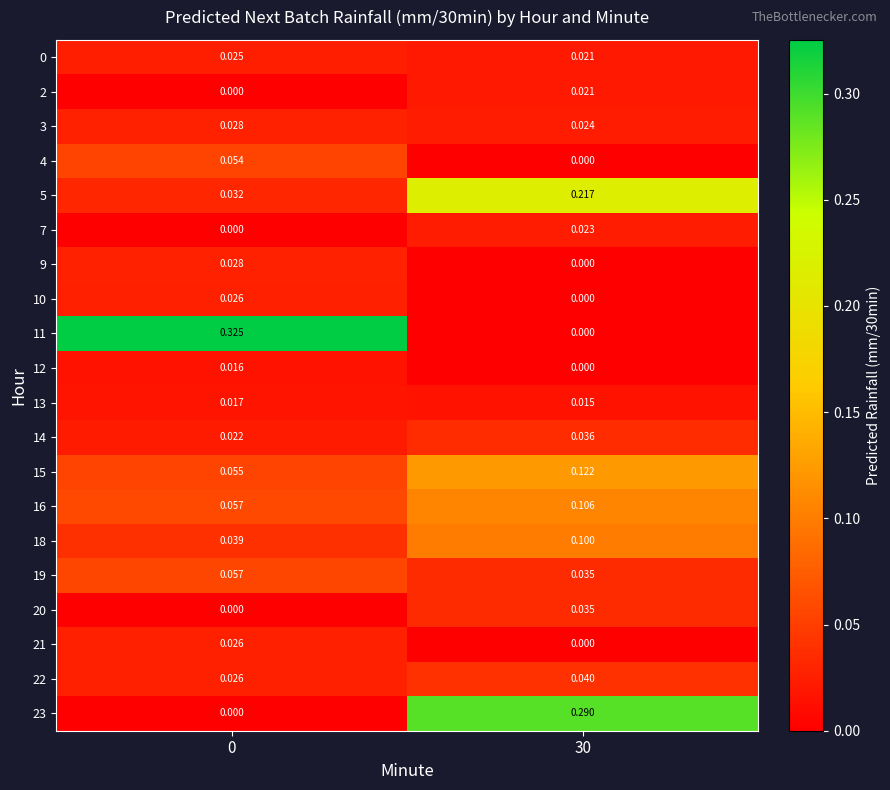

Is the value of 13 at 0 greater than the value of 3 at 0?

No